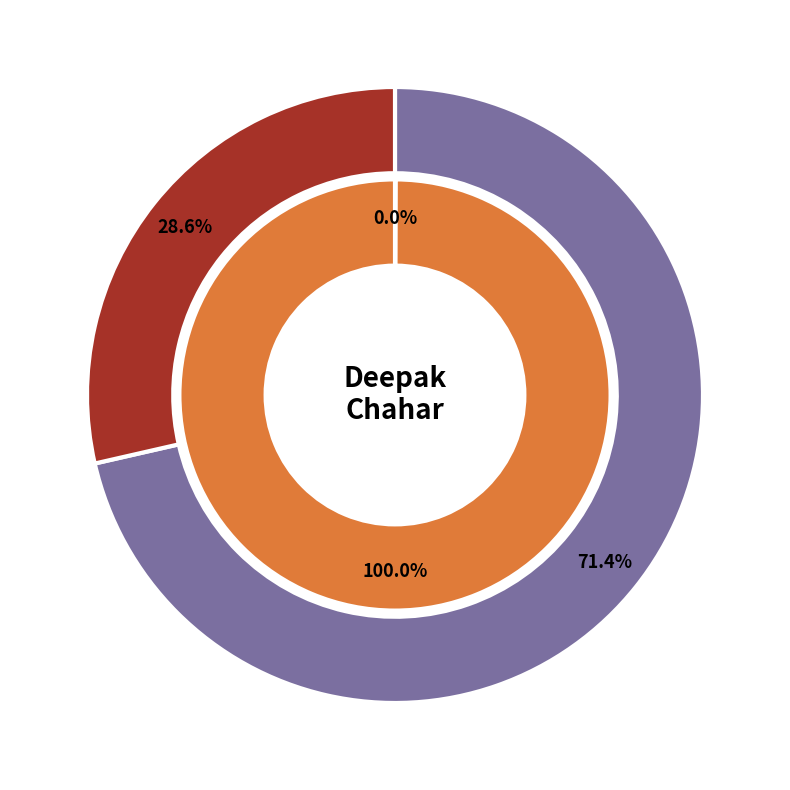

True or false: Oct 13 2020 accounts for 89% of the total.

False